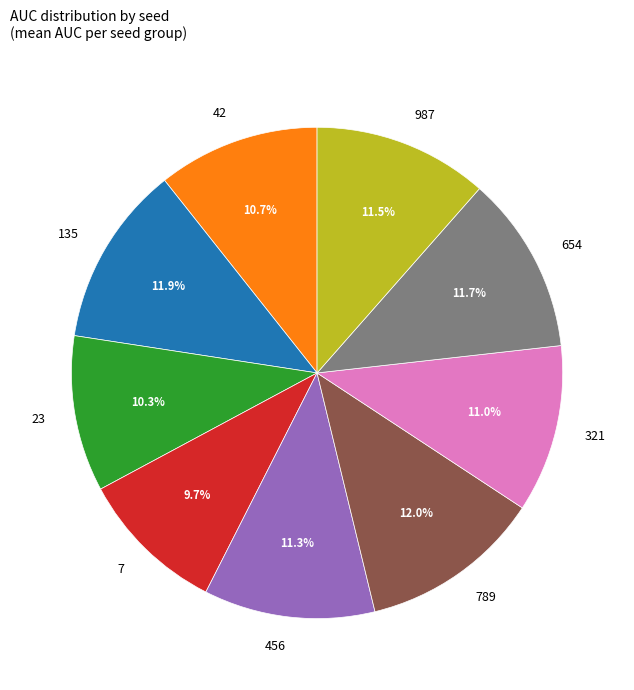

What percentage is NOT represented by 135?

88.1%